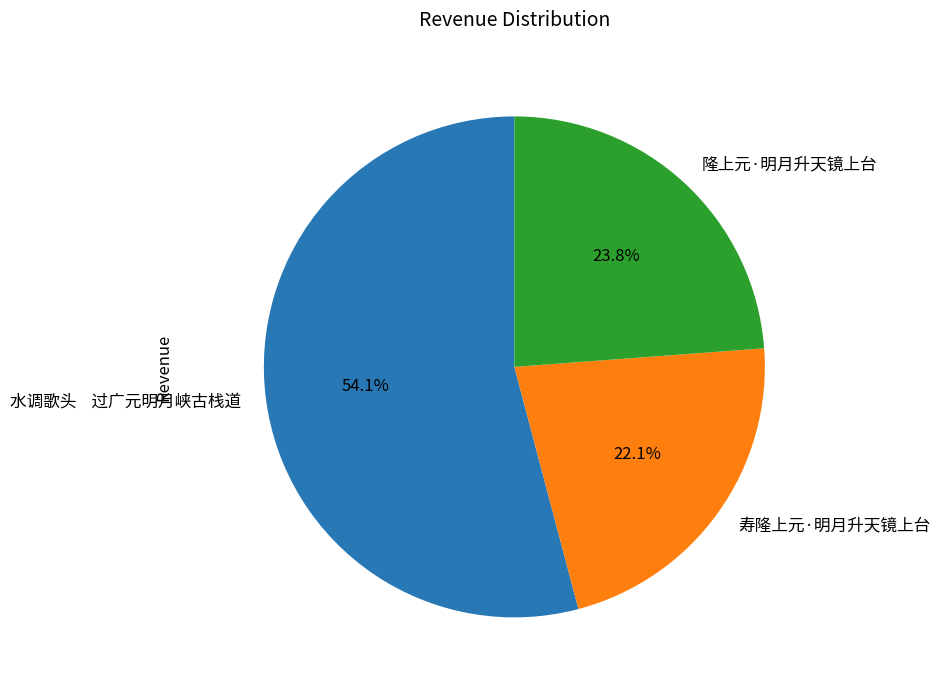

Which slice is the smallest?

寿隆上元·明月升天镜上台